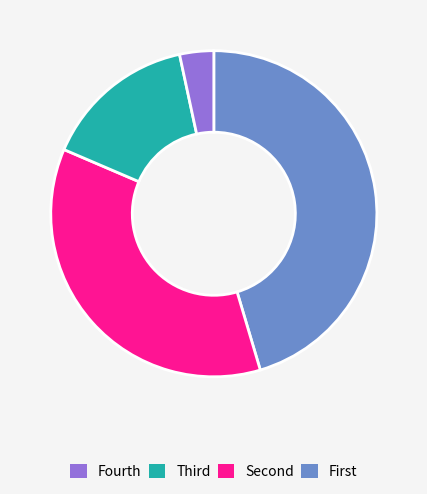

How many segments does this pie chart have?

4